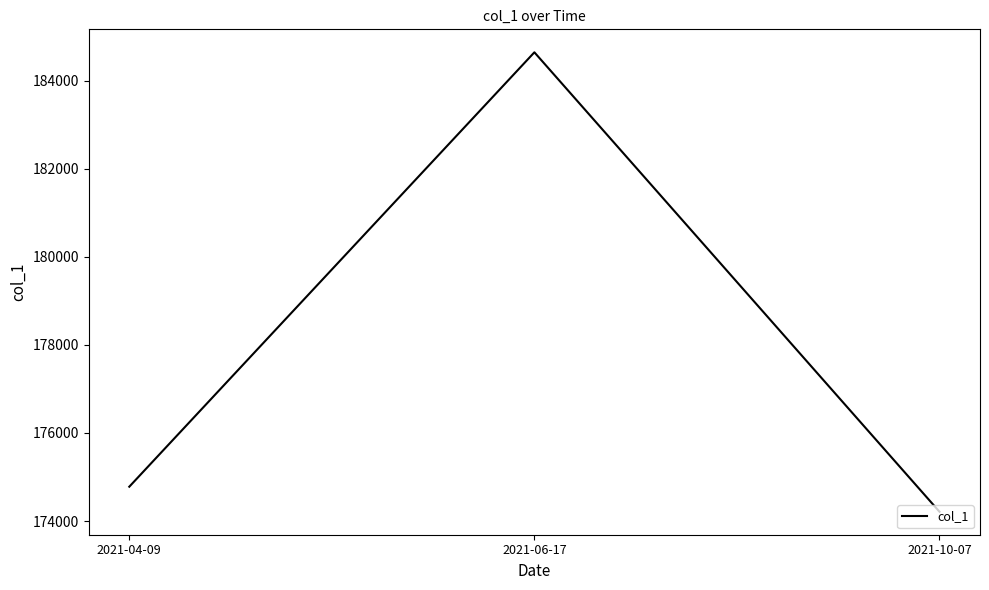

What is the approximate value at 2021-06-17?

184643.6